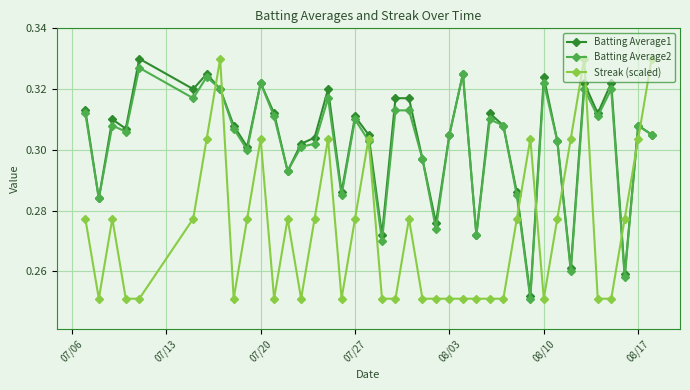

True or false: Streak (scaled) and Batting Average1 intersect in this chart.

True